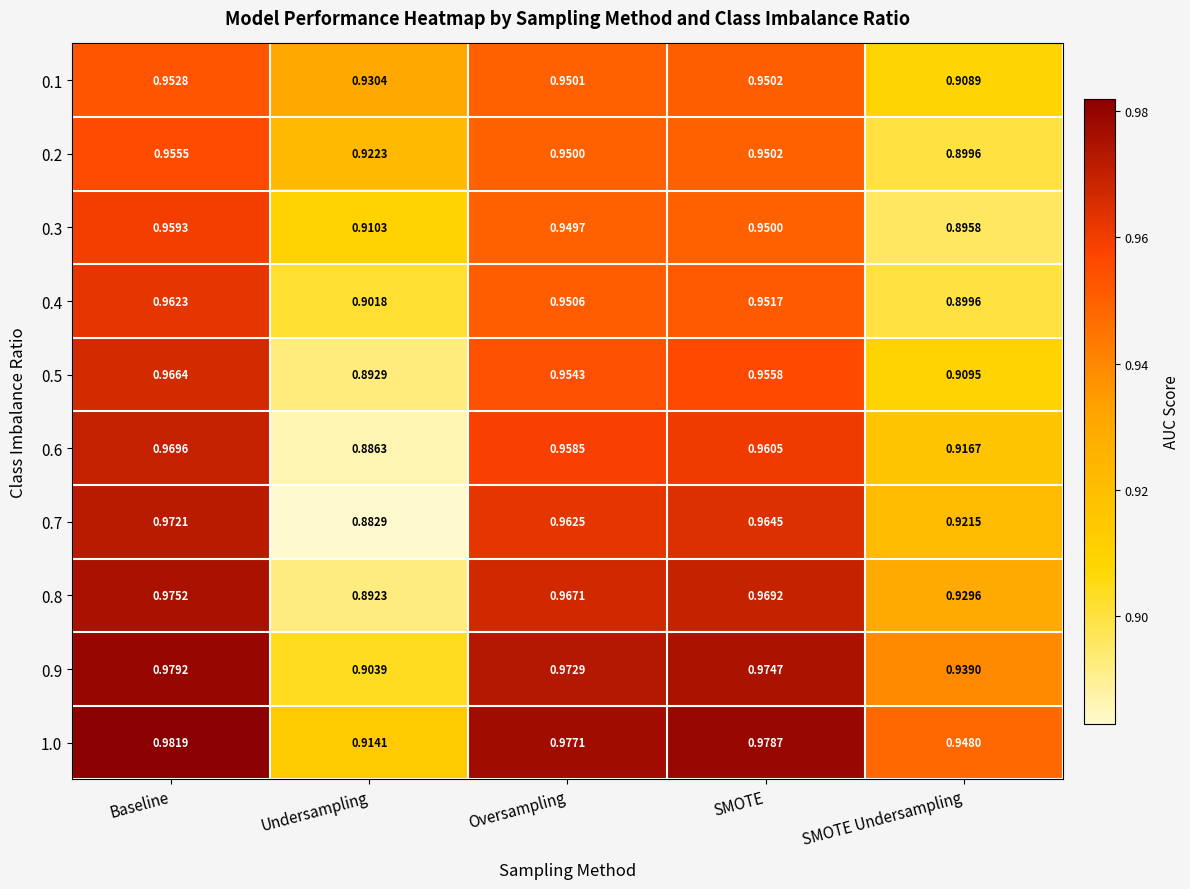

Rank the categories by 0.8 value from highest to lowest.

Baseline, SMOTE, Oversampling, SMOTE Undersampling, Undersampling